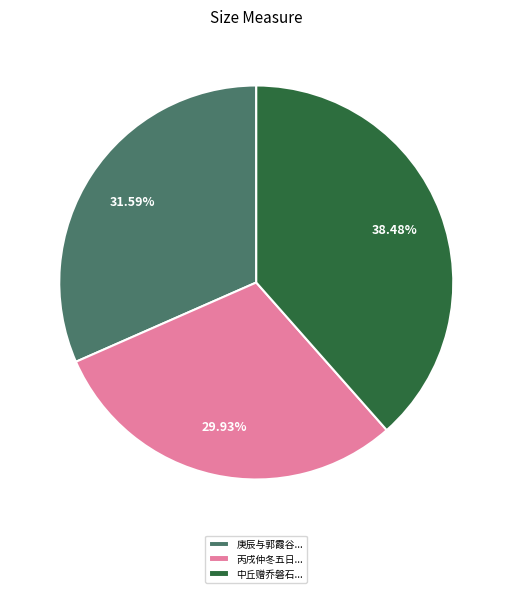

Which has a higher value, 庚辰与郭霞谷... or 中丘赠乔磐石...?

中丘赠乔磐石...